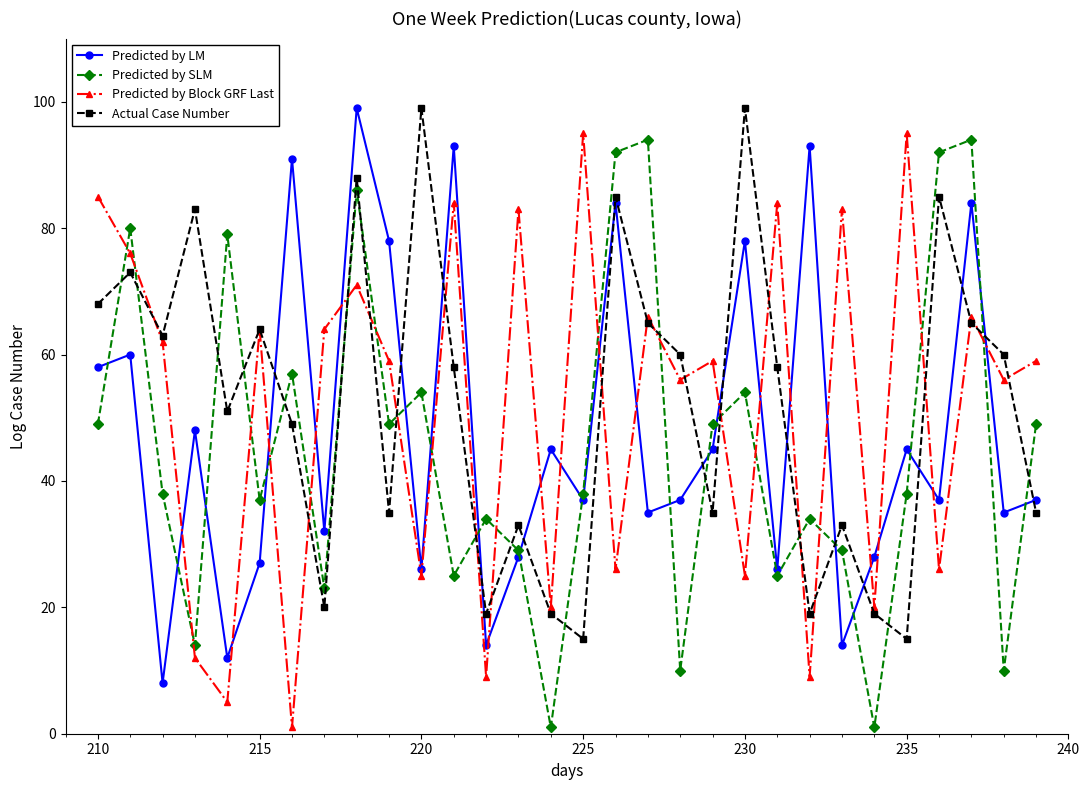

Reading left to right, extract all data points from this chart.

Predicted by LM: 58	60	8	48	12	27	91	32	99	78	26	93	14	28	45	37	84	35	37	45	78	26	93	14	28	45	37	84	35	37
Predicted by SLM: 49	80	38	14	79	37	57	23	86	49	54	25	34	29	1	38	92	94	10	49	54	25	34	29	1	38	92	94	10	49
Predicted by Block GRF Last: 85	76	62	12	5	64	1	64	71	59	25	84	9	83	20	95	26	66	56	59	25	84	9	83	20	95	26	66	56	59
Actual Case Number: 68	73	63	83	51	64	49	20	88	35	99	58	19	33	19	15	85	65	60	35	99	58	19	33	19	15	85	65	60	35